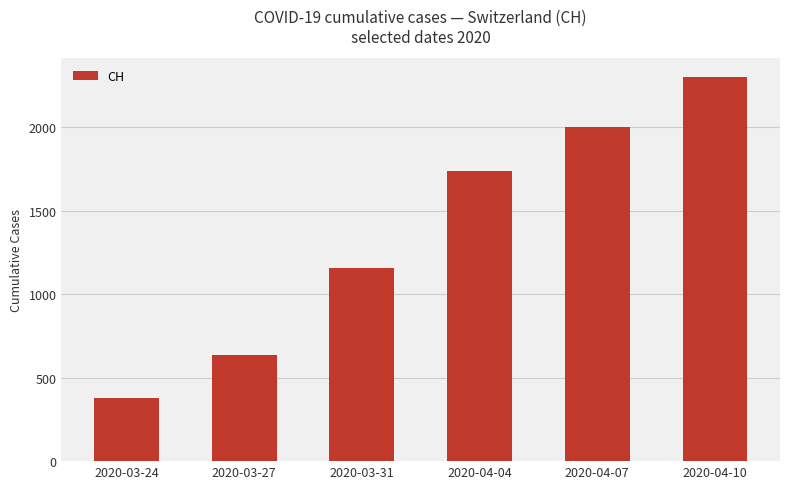

What is the label of the 3rd bar from the right?

2020-04-04